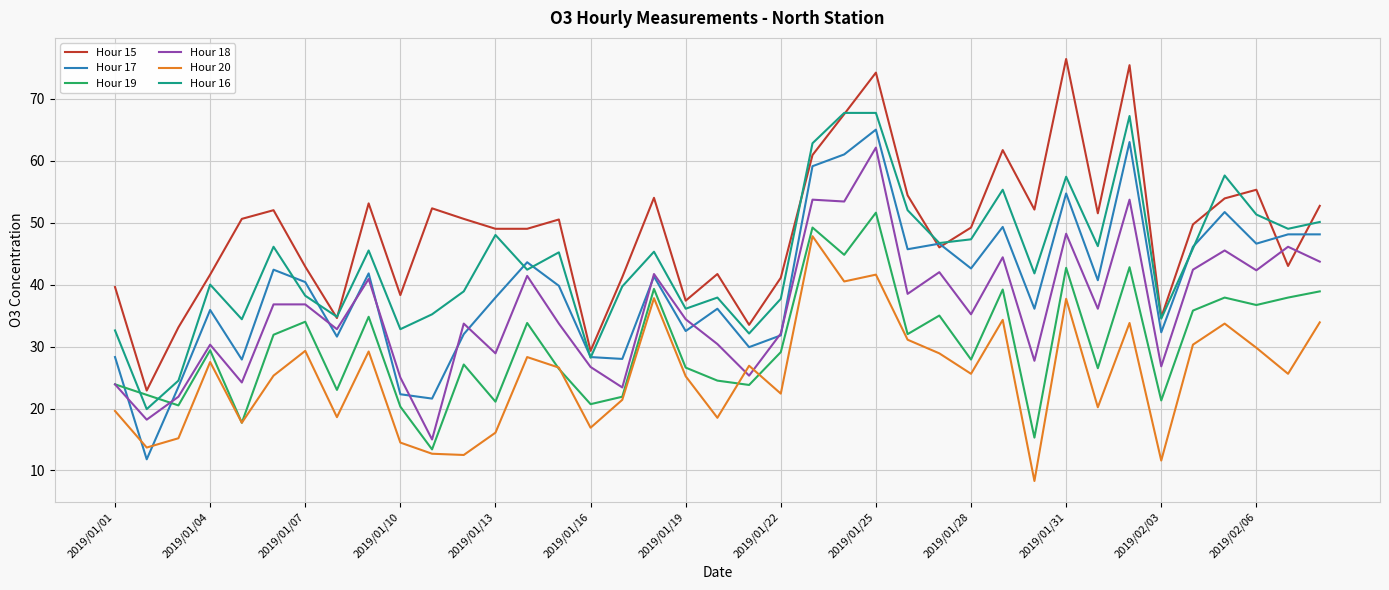

Rank the series by their average value, from highest to lowest.

Hour 15, Hour 16, Hour 17, Hour 18, Hour 19, Hour 20